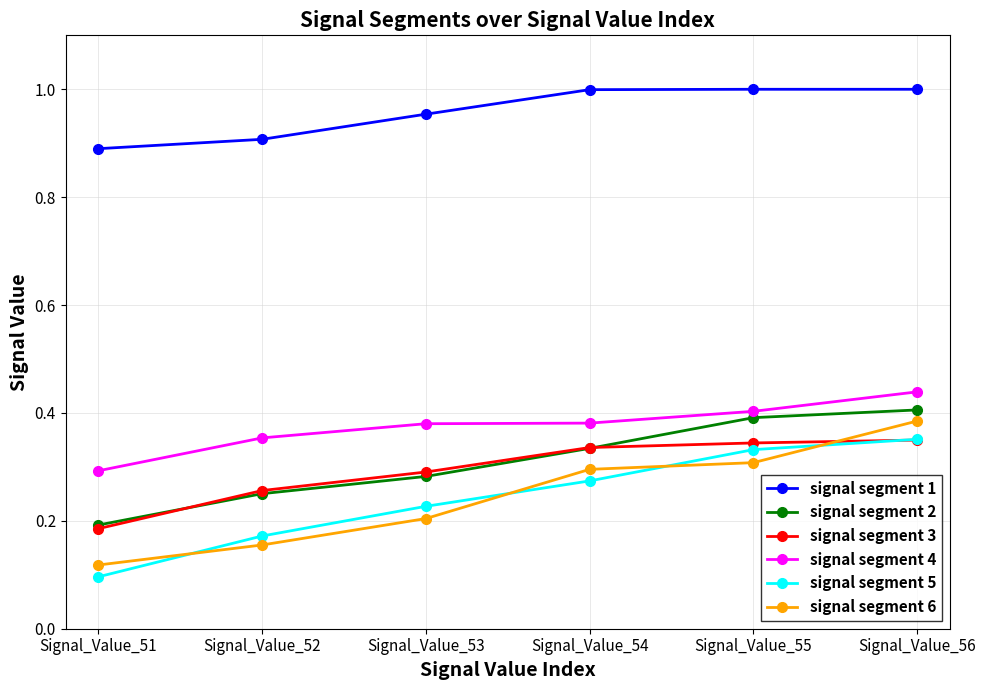

True or false: signal segment 3 and signal segment 4 cross at least once.

False